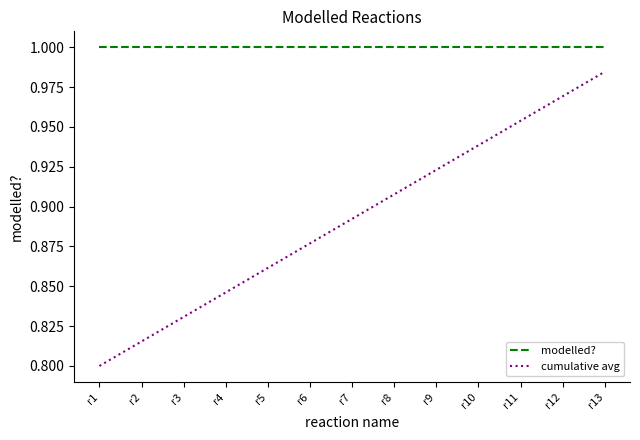

Which series has the largest total across all categories?

modelled?